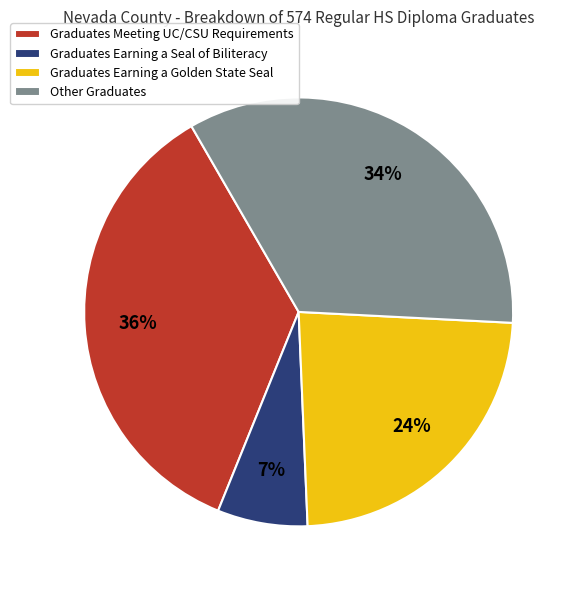

Rank the categories by value from lowest to highest.

Graduates Earning a Seal of Biliteracy, Graduates Earning a Golden State Seal, Other Graduates, Graduates Meeting UC/CSU Requirements